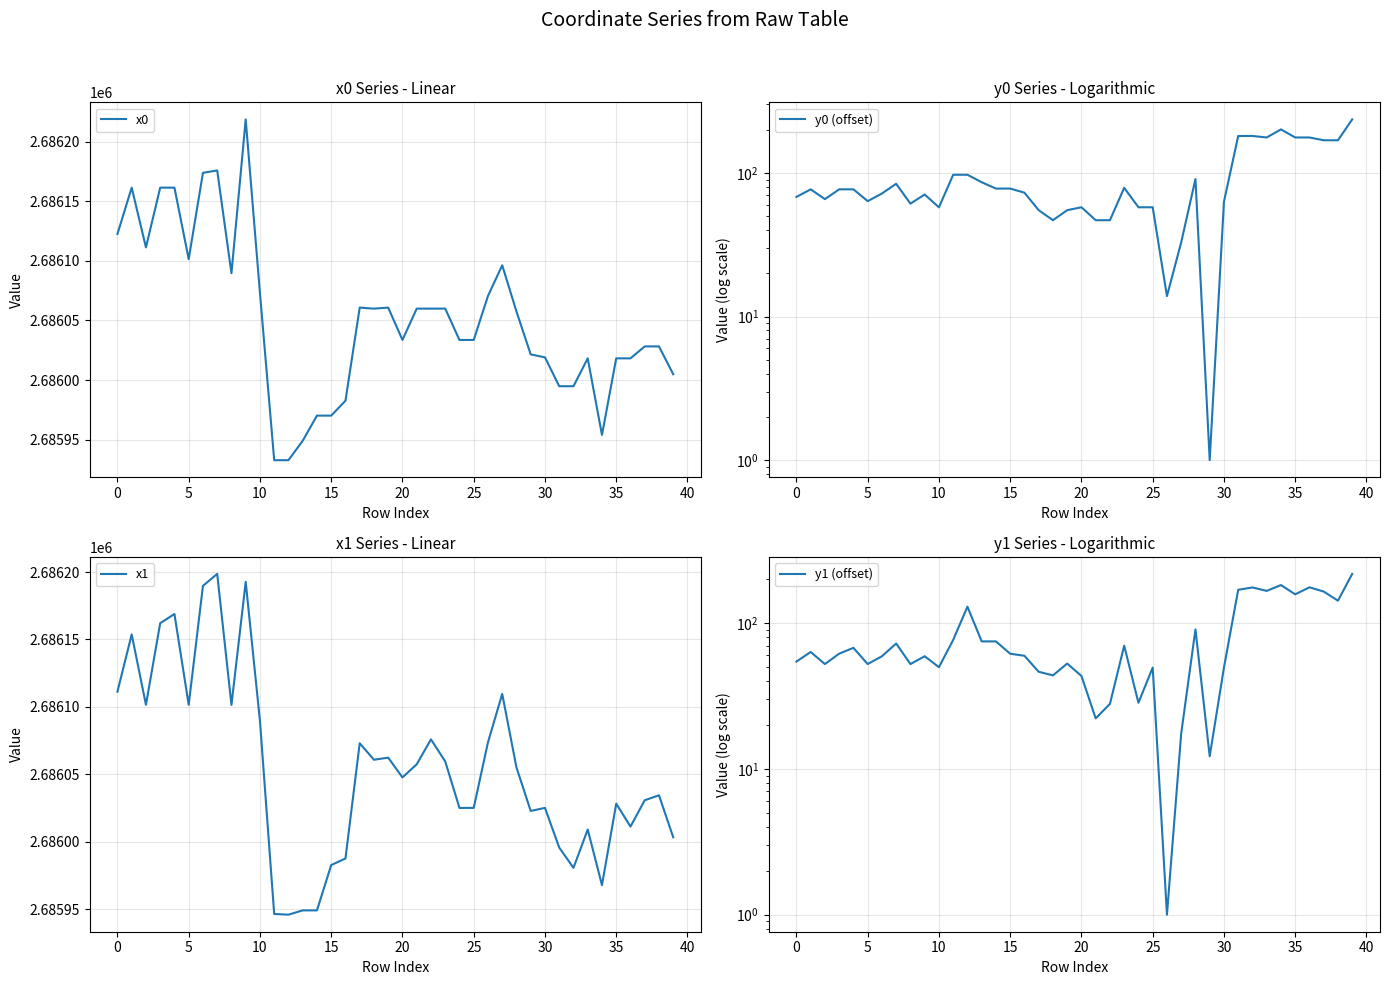

How many series are shown in this chart?

4